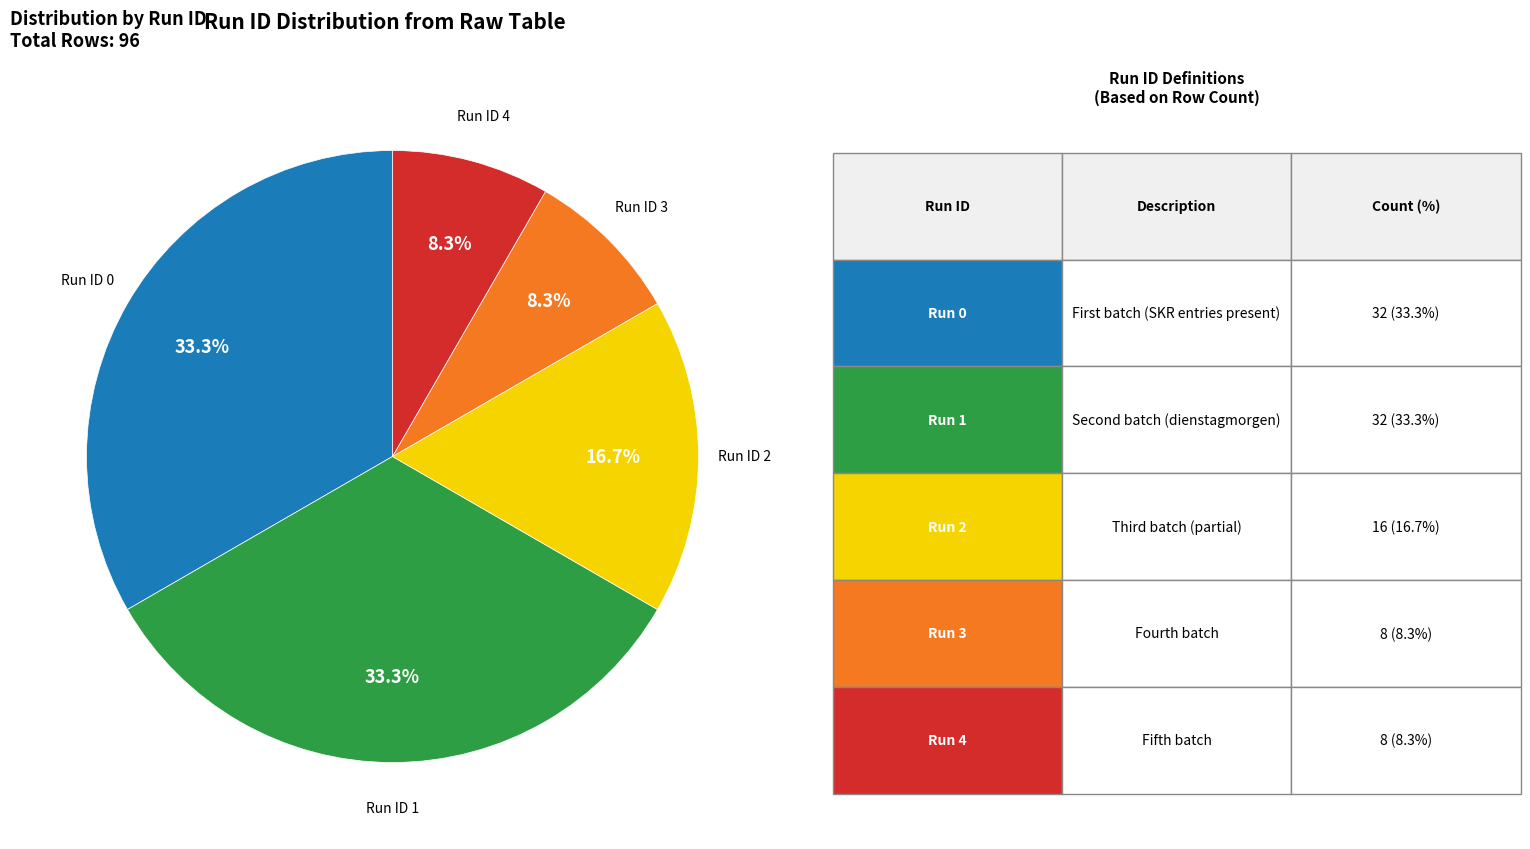

How many slices are in this pie chart?

5